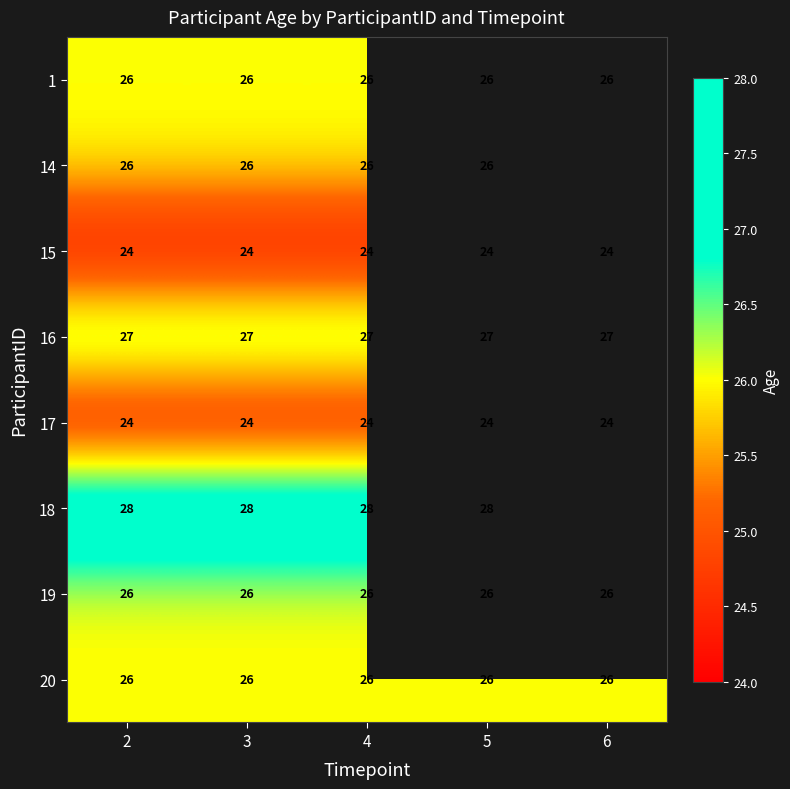

How many distinct data groups are displayed?

8